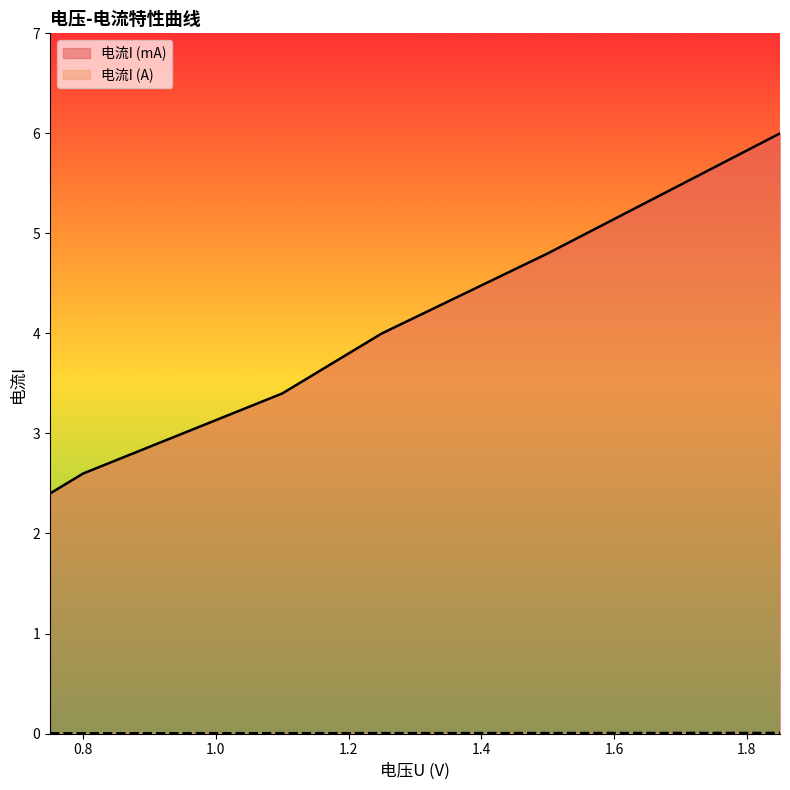

Between 1.5 and 0.8, which is larger?

1.5